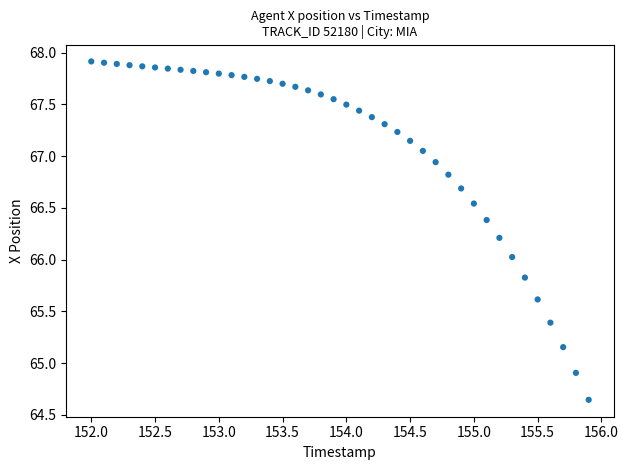

What is the range of X values (max minus min)?

3.9